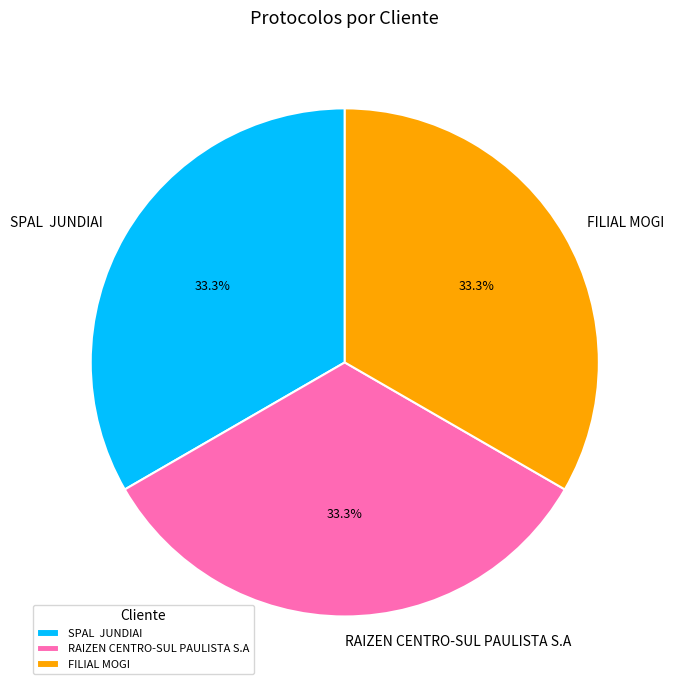

How many slices are in this pie chart?

3